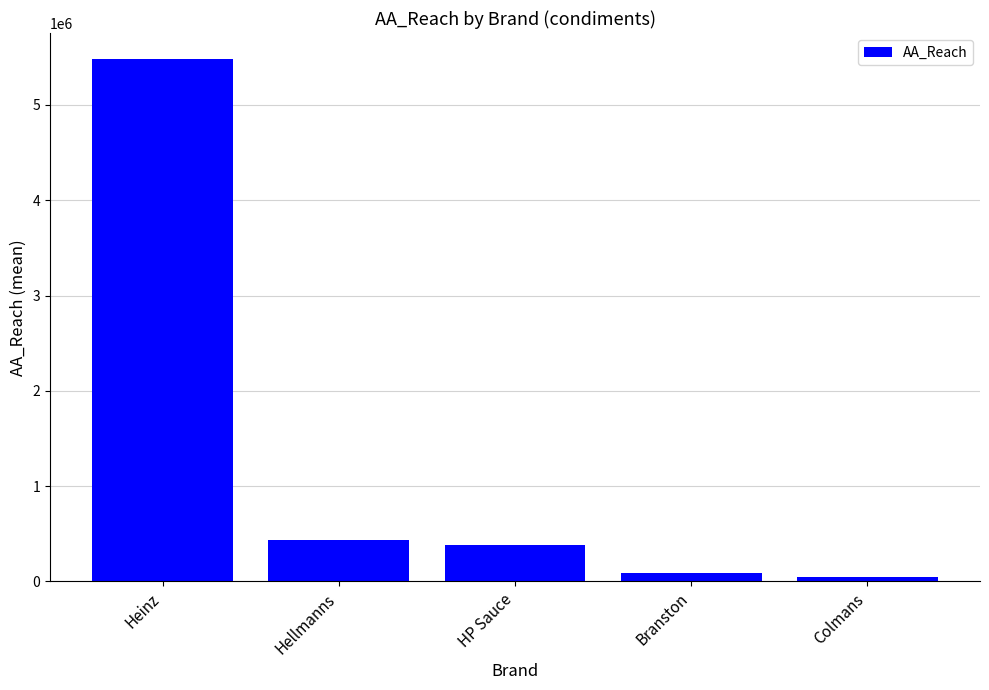

Which category has the highest value across all series?

Heinz